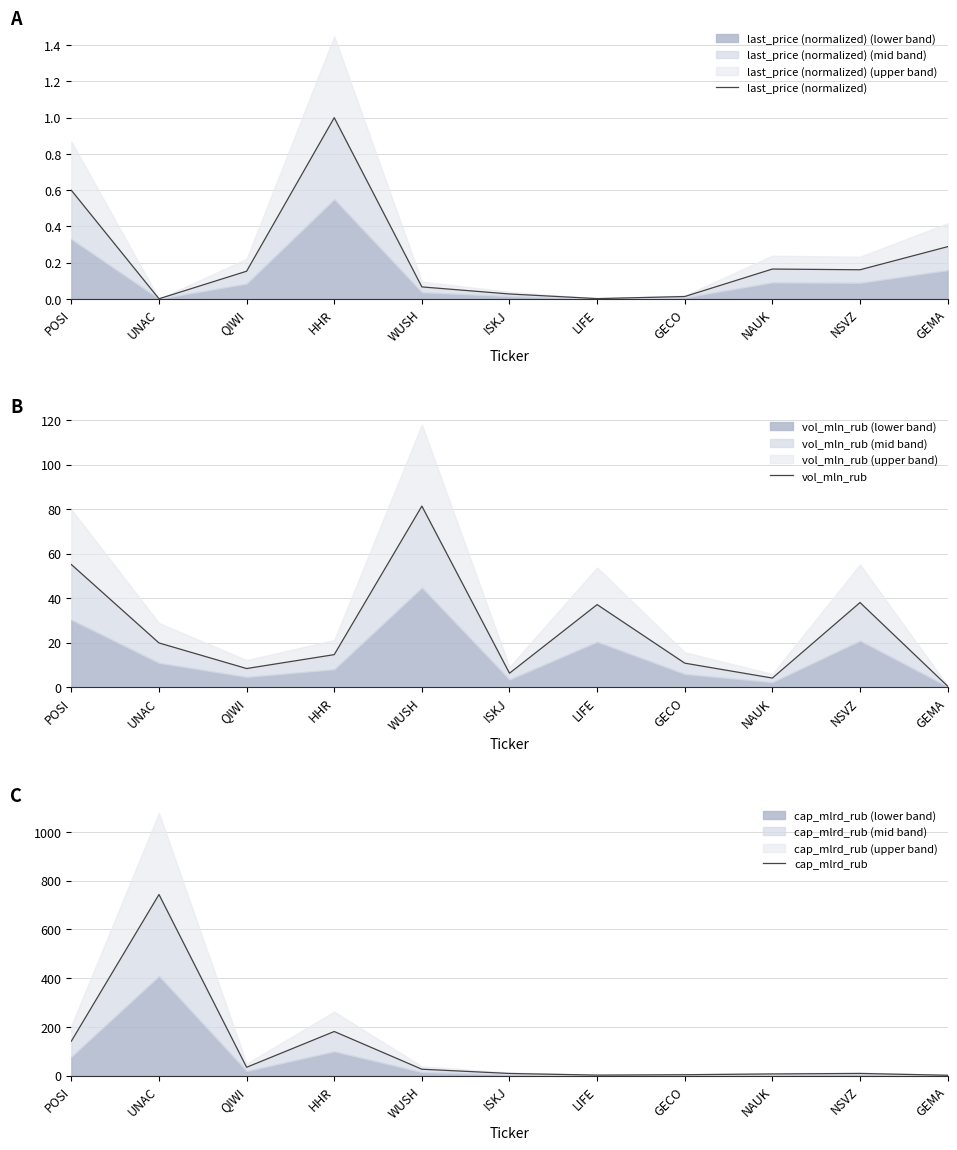

List the series in order of their peak value, lowest first.

last_price (normalized), vol_mln_rub, cap_mlrd_rub